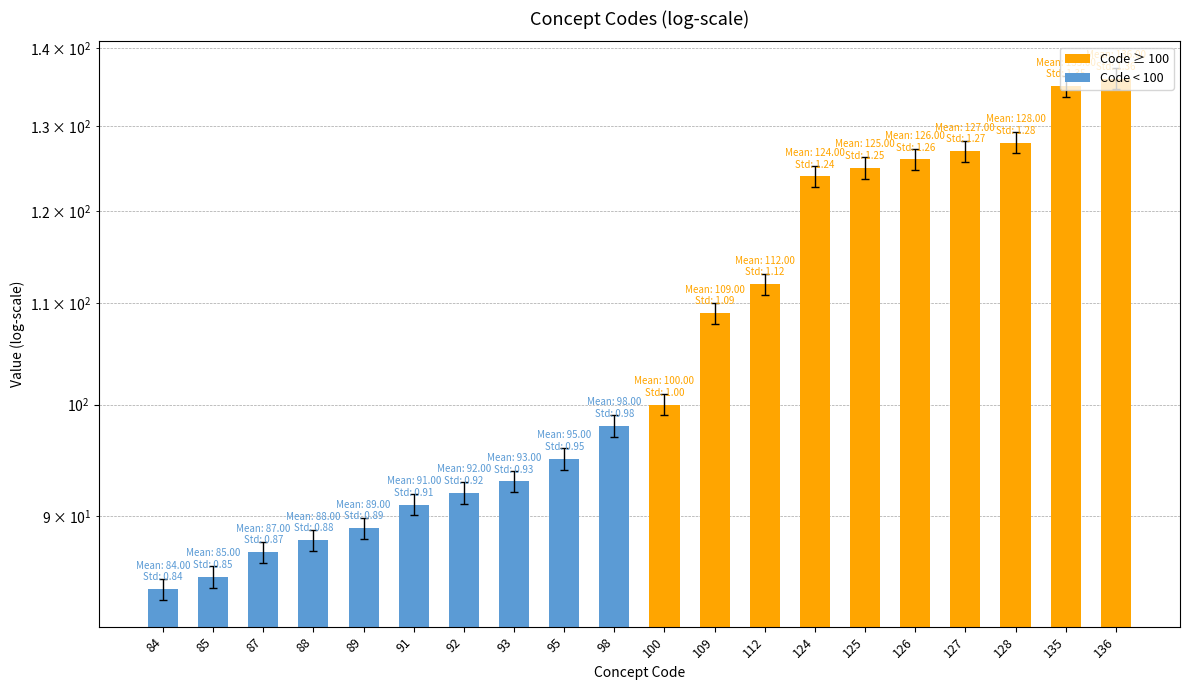

Are the bars grouped side by side (vs. stacked)?

No